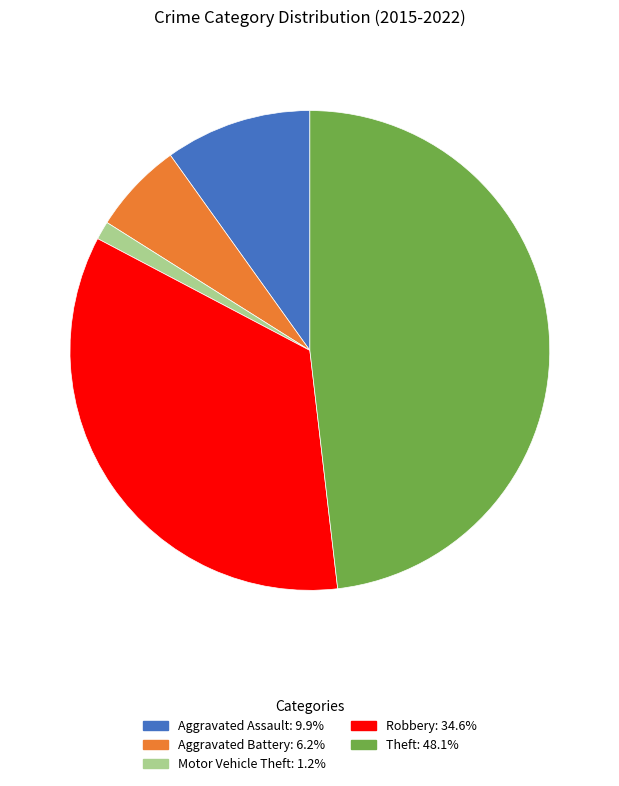

Between Aggravated Assault and Aggravated Battery, which is larger?

Aggravated Assault